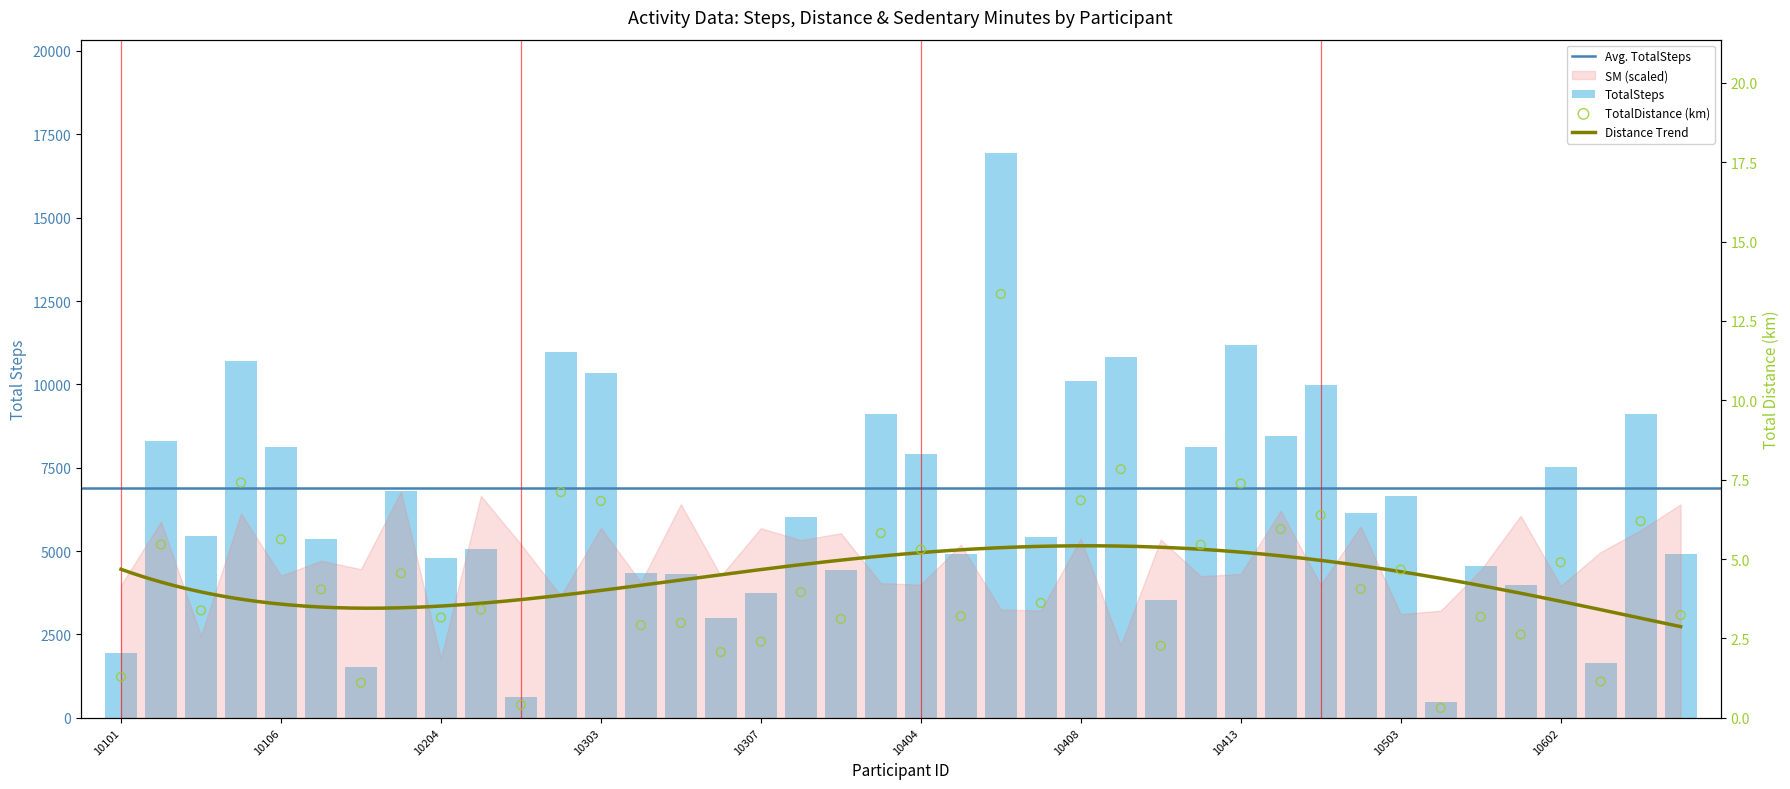

At which category is the sum across all series the highest?

10406